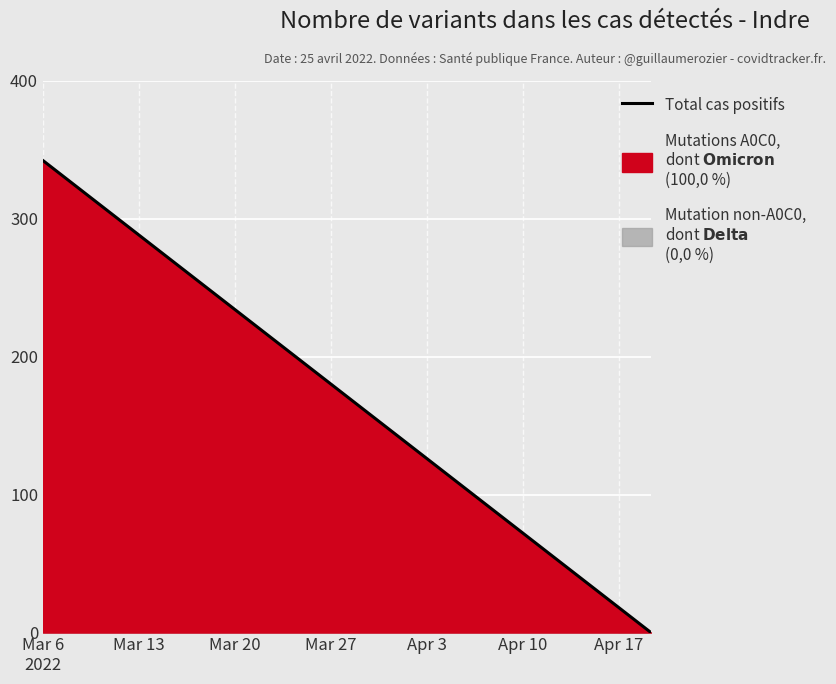

Reading left to right, transcribe all the data shown in this chart.

342	324	306	288	270	252	234	216	198	180	162	144	126	108	90	72	54	36	18	0